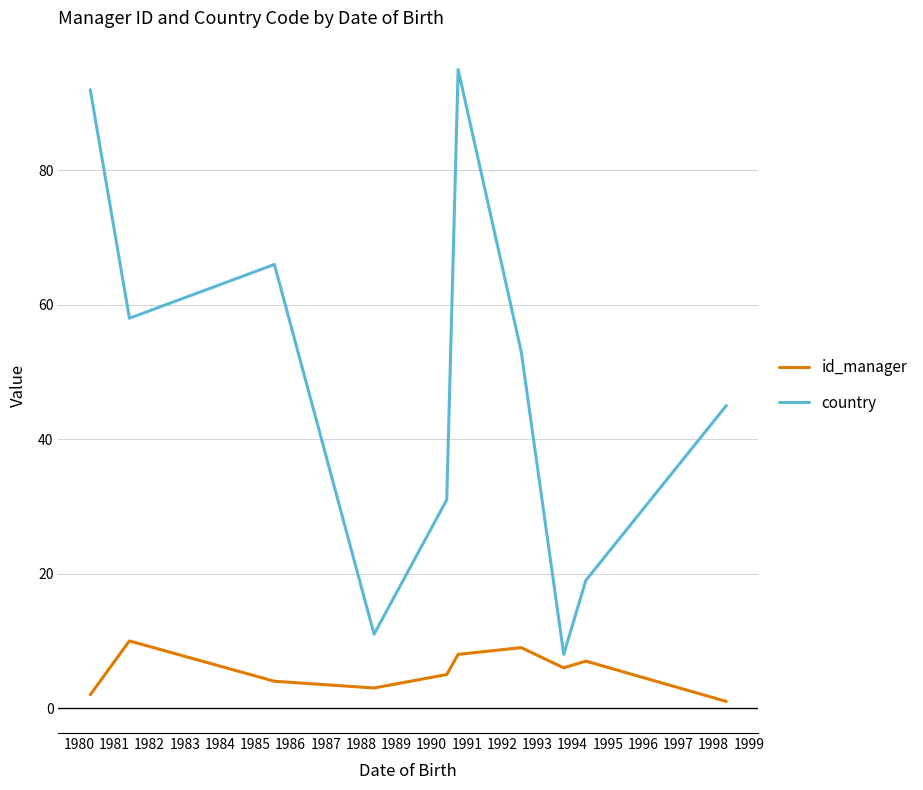

In country, how many points are lower than both neighbors (excluding endpoints)?

3